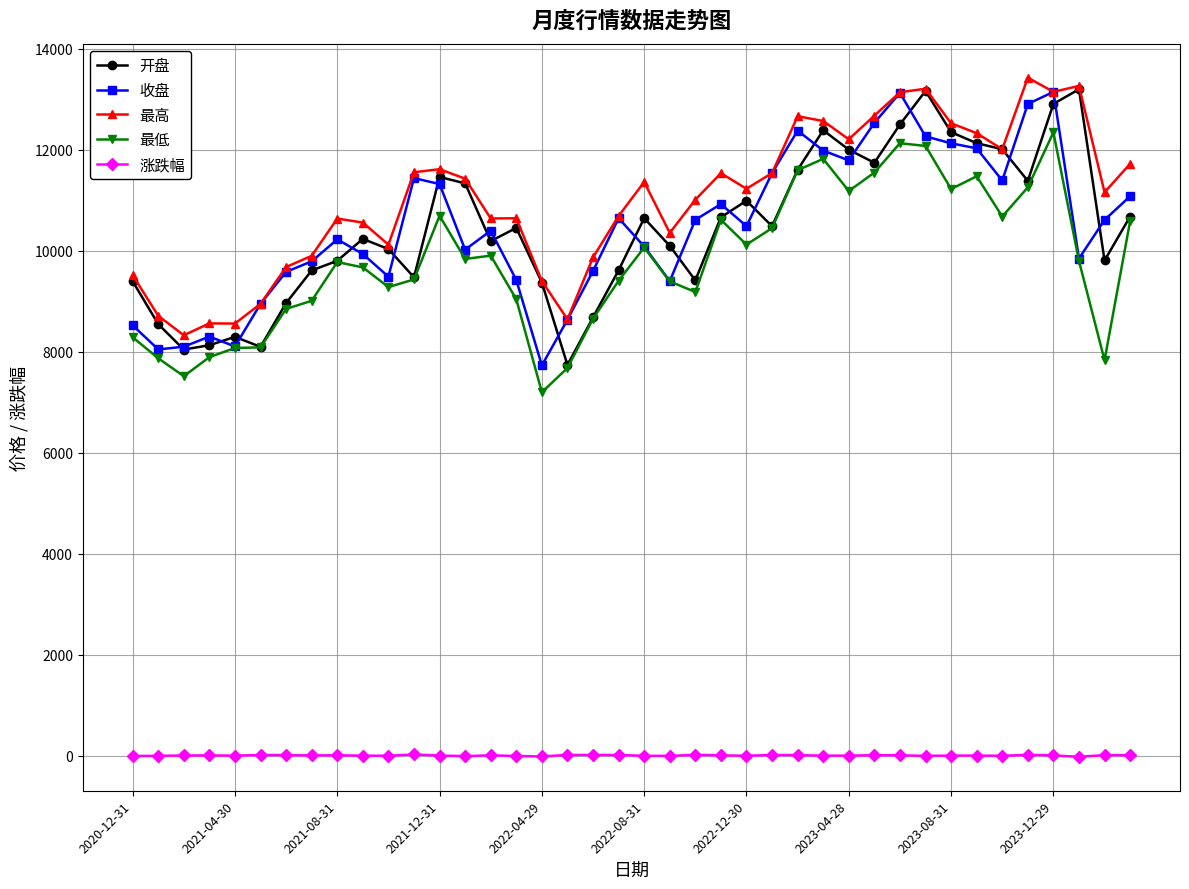

What is the maximum value for 最低?

12342.3